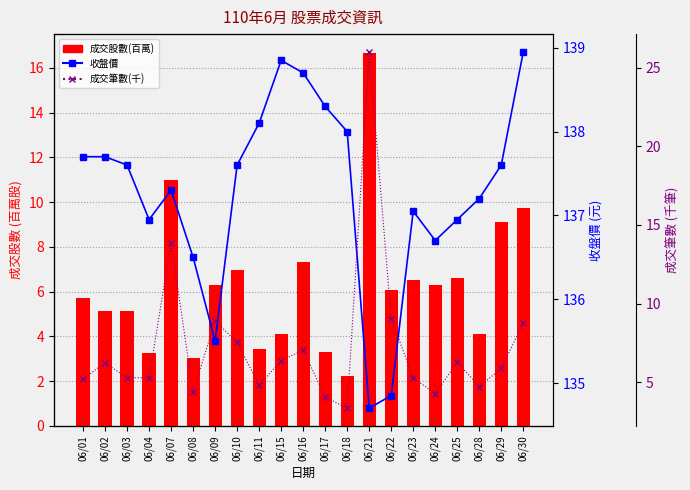

Where does the 收盤價 series first go above 137?

06/01